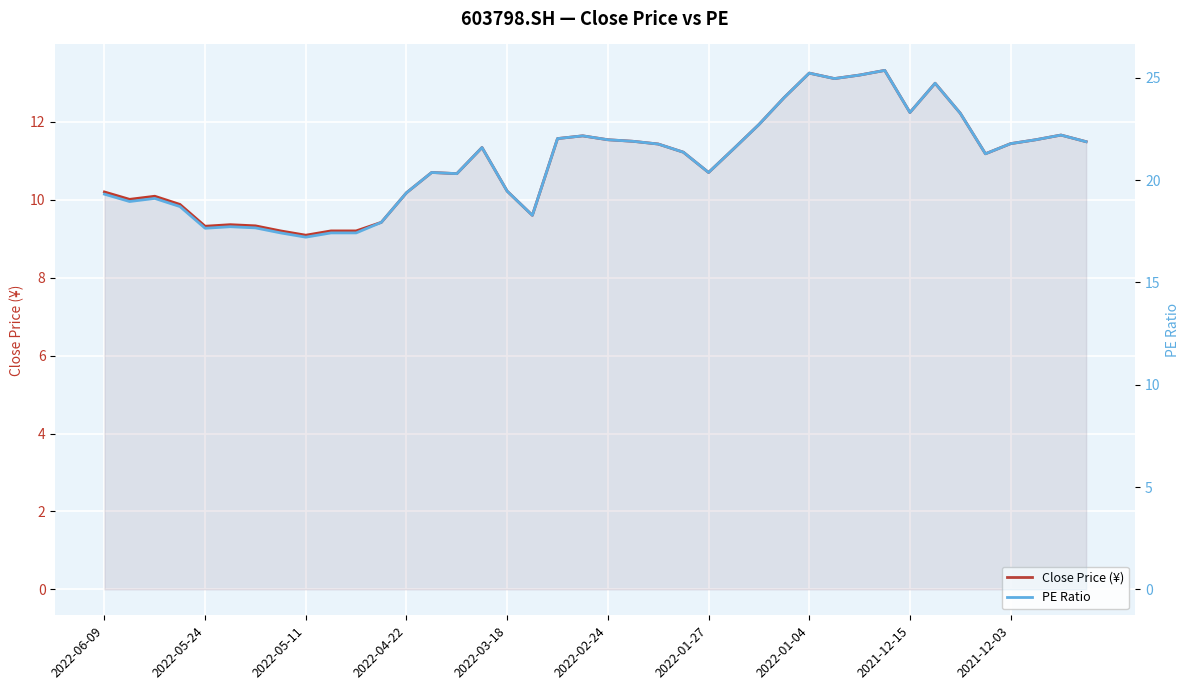

At which label is PE Ratio closest to 21?

35